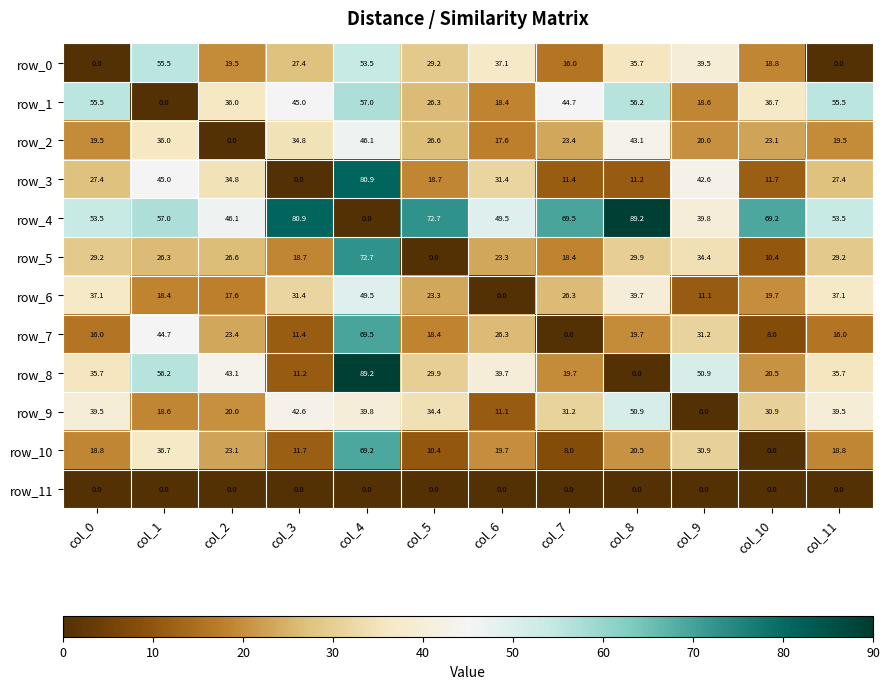

At how many categories does at least one series exceed 34?

12